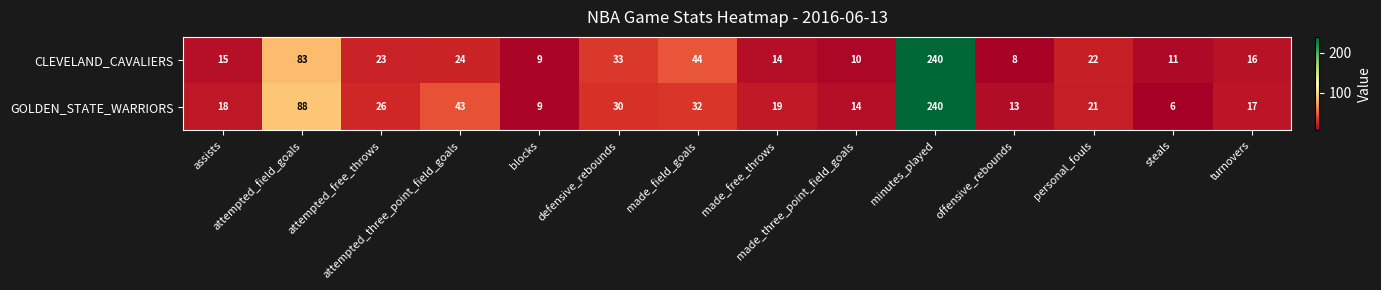

Which series has the largest range (max minus min)?

GOLDEN_STATE_WARRIORS